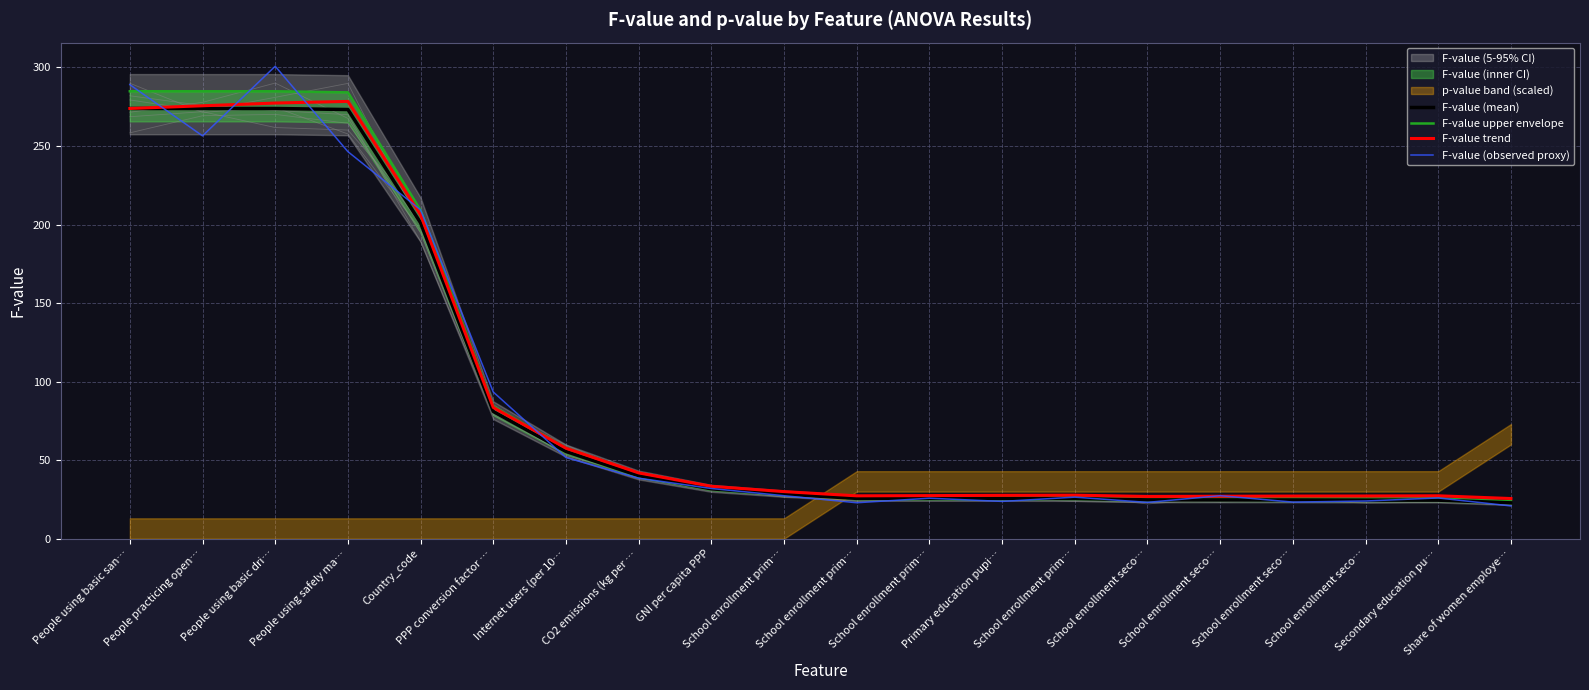

At how many categories does at least one series exceed 180?

5